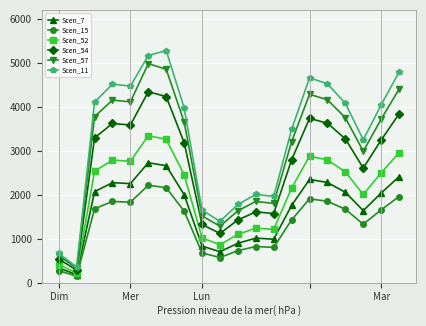

Rank the series by their maximum value, from highest to lowest.

Scen_11, Scen_57, Scen_54, Scen_52, Scen_7, Scen_15